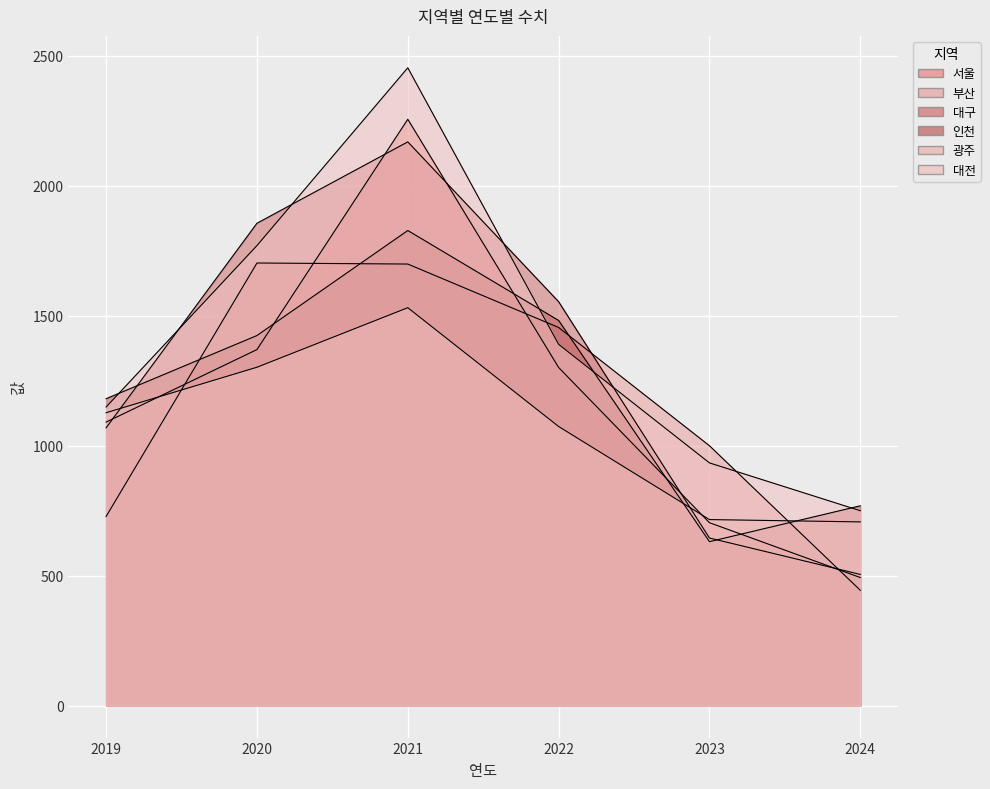

At which category does 대구 reach its first local peak?

2021